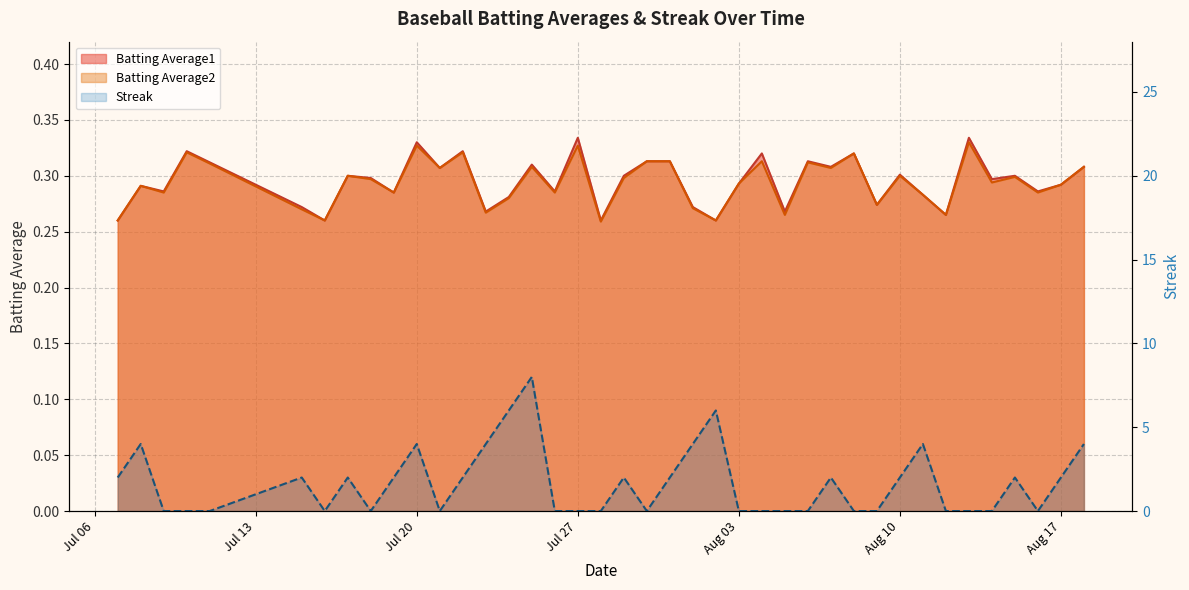

What position from the right is Jul 13?

39